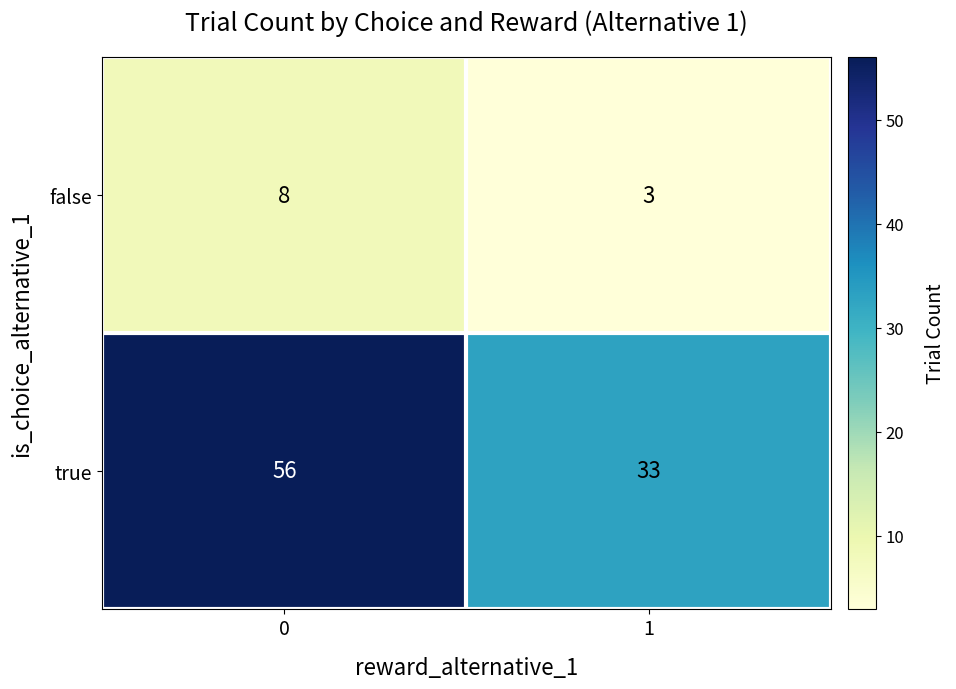

Is it true that false equals 8 at 0?

True